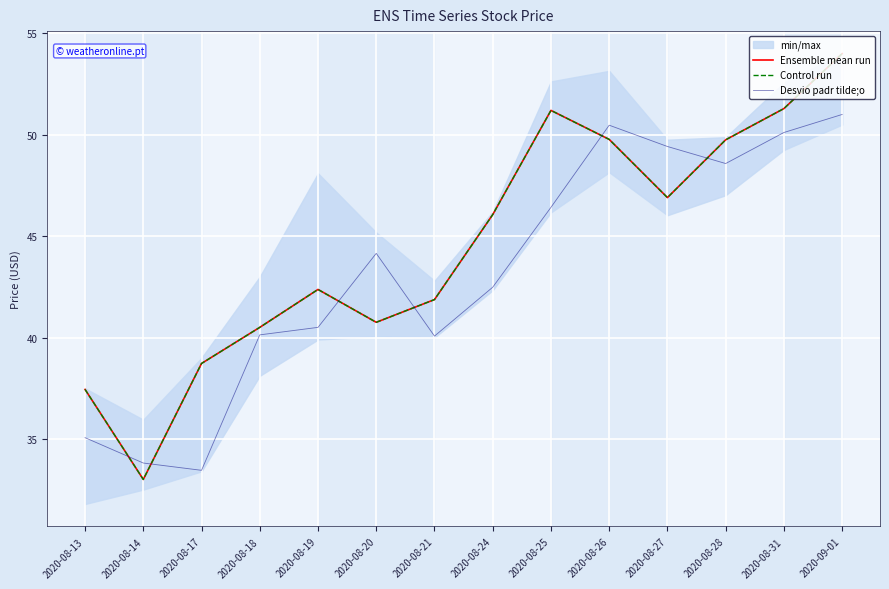

True or false: Ensemble mean run has a value of 29.9 at 2020-08-24.

False